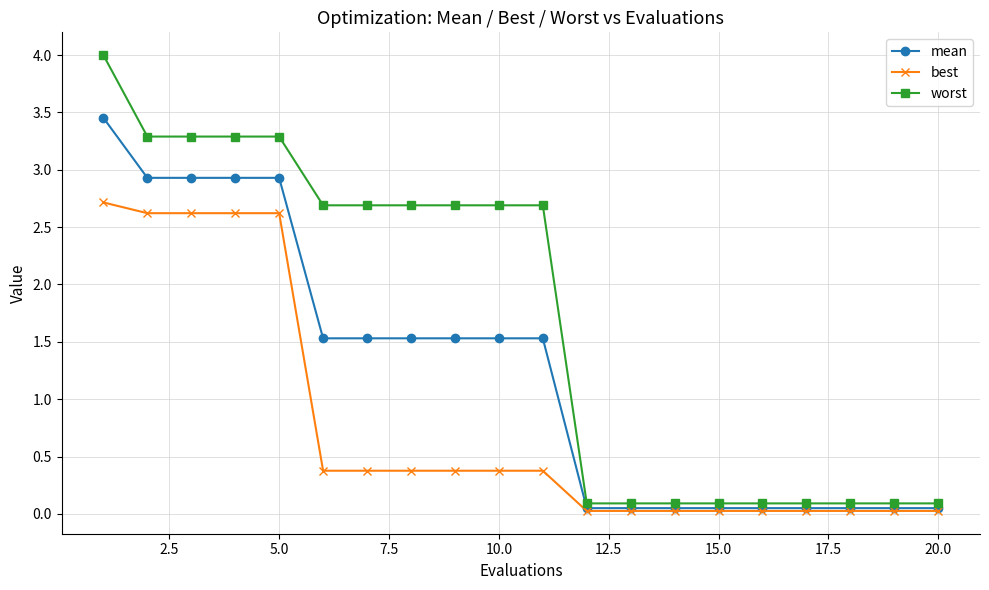

How many lines are shown in the chart?

3